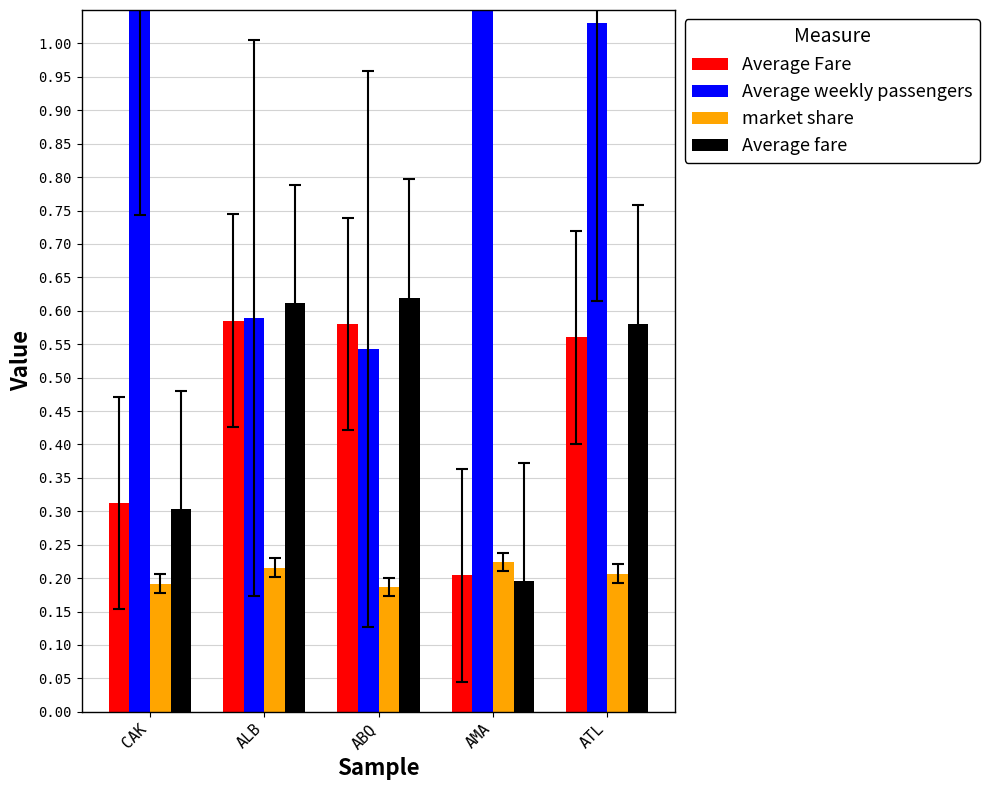

Between ABQ and ALB, which is larger?

ALB